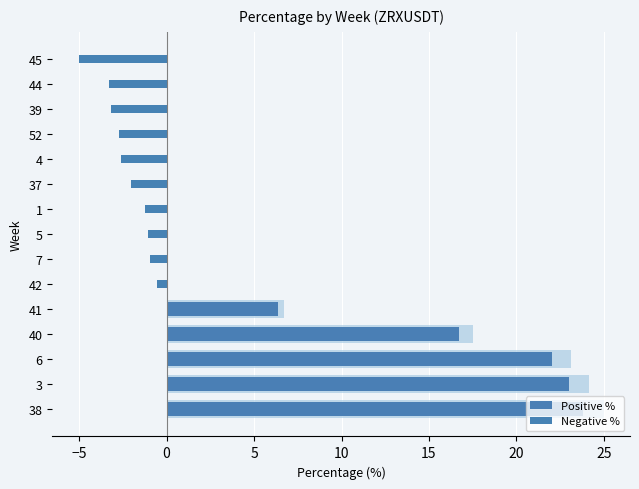

Which series has the largest total across all categories?

Positive %